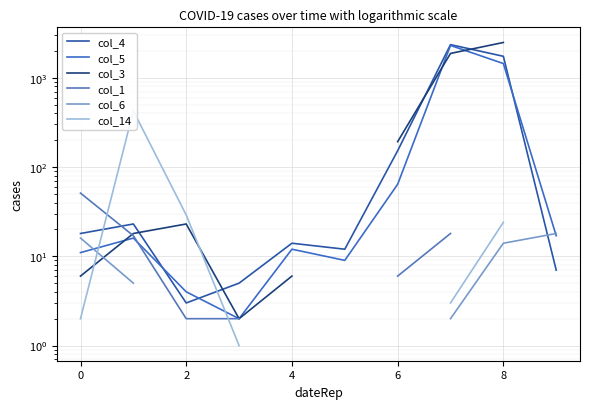

What is the highest value of the col_5 series?

2298.0